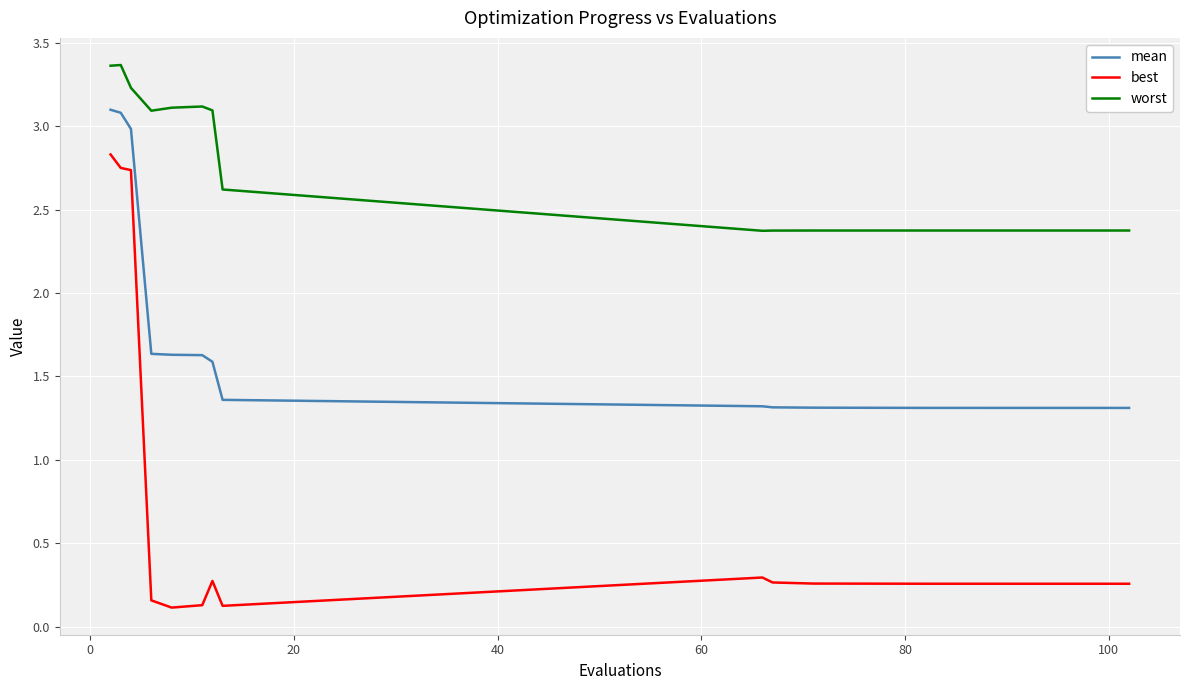

Is this an area chart (filled region under the line)?

No